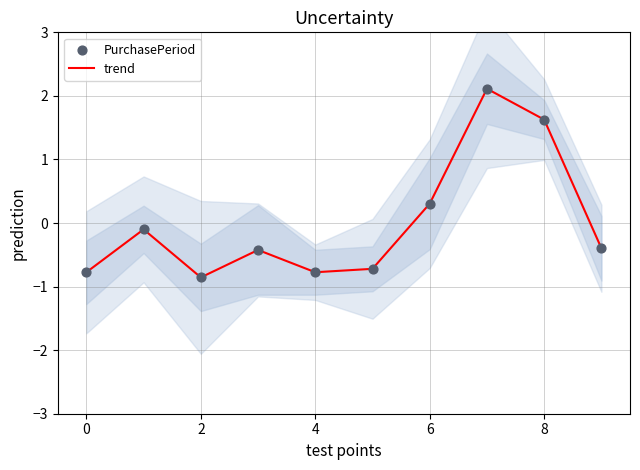

What are all the series names shown in the legend?

trend, PurchasePeriod